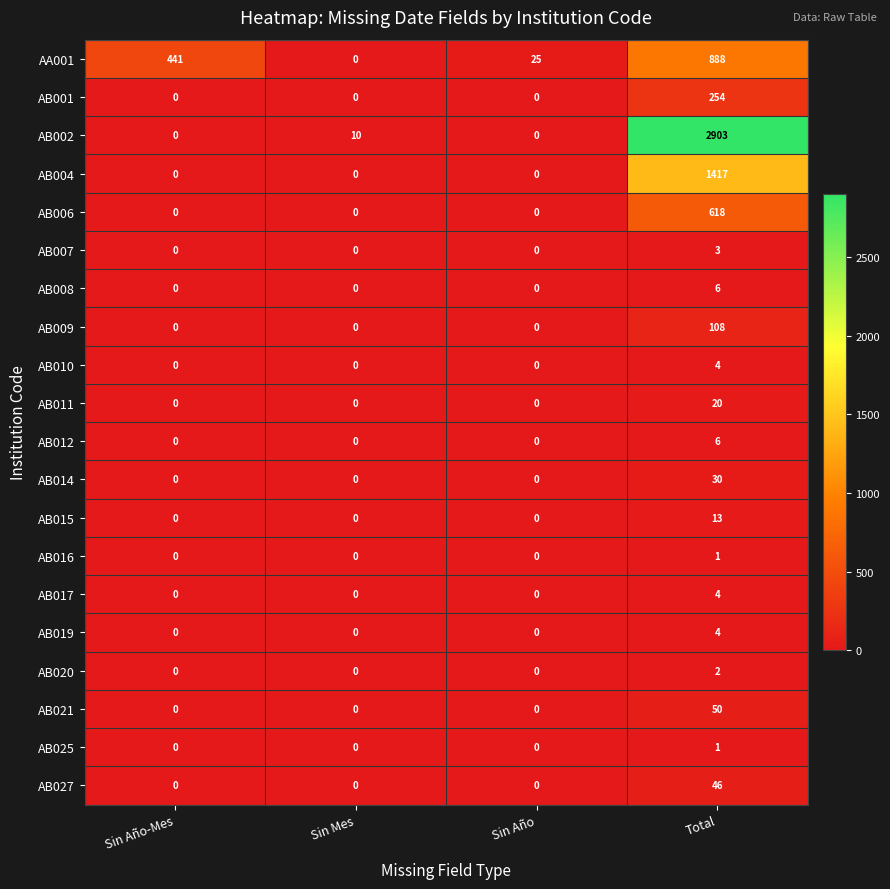

What is the difference between the highest and lowest values at Sin Año?

25